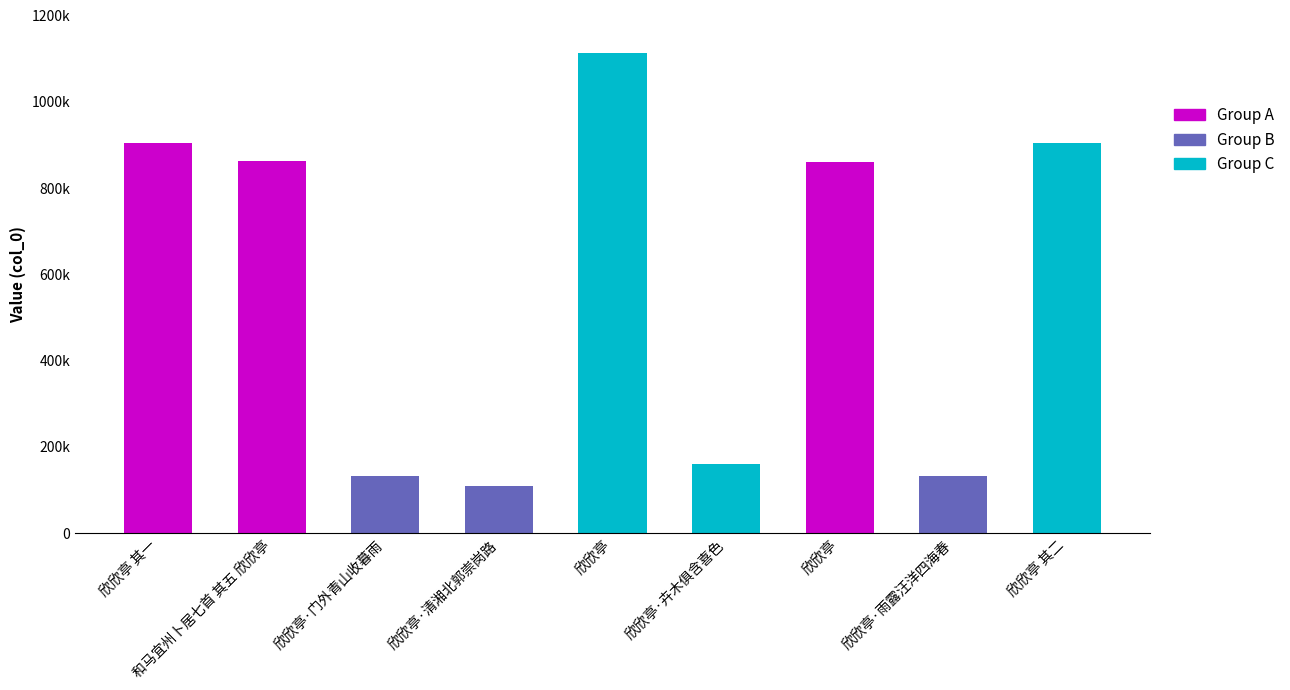

What value does the data have at 欣欣亭·卉木俱含喜色, to the nearest 50?

160800